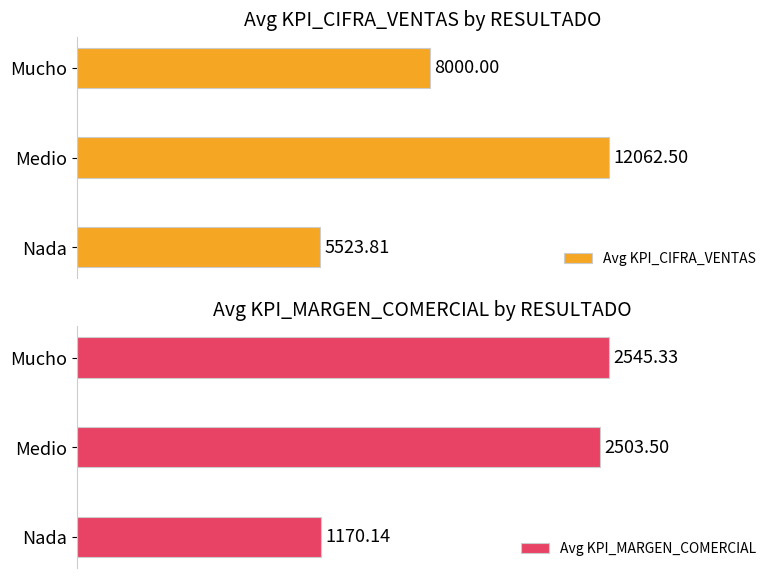

At which label is Avg KPI_MARGEN_COMERCIAL closest to 1857?

Medio